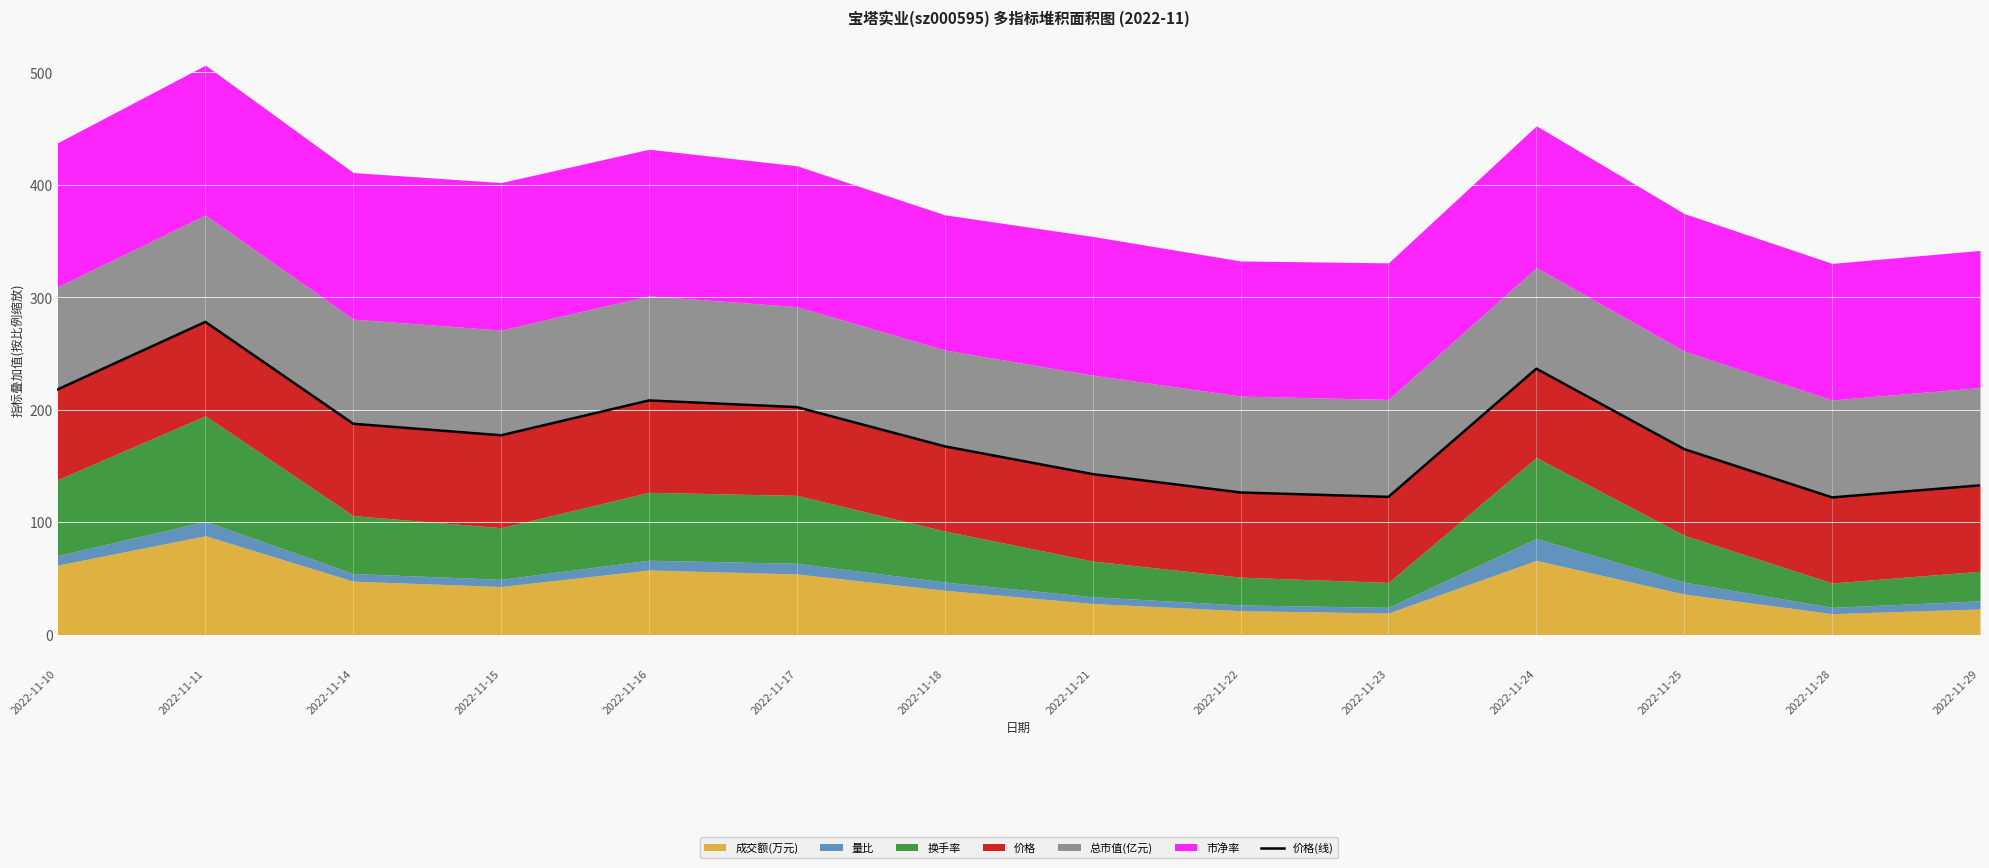

At which category does the data reach its first local peak?

2022-11-11